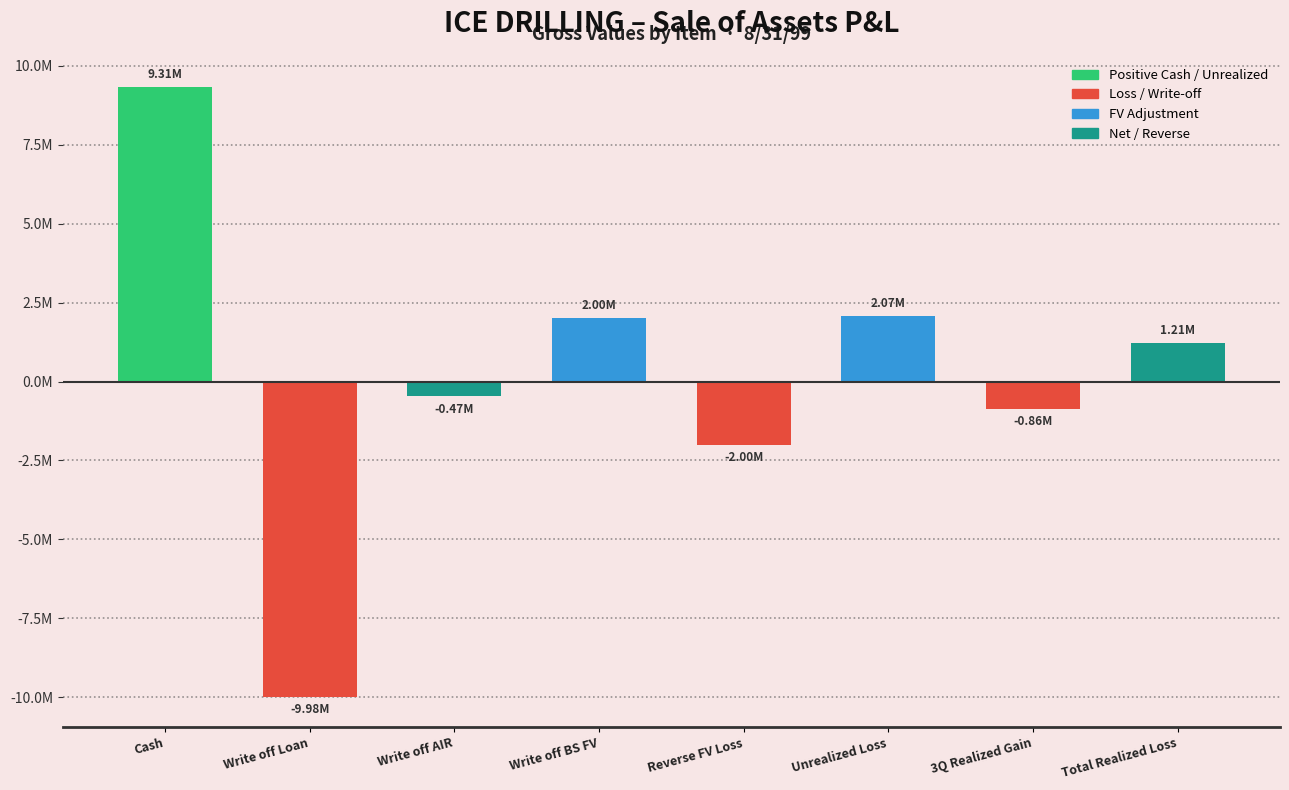

Are the bars horizontal?

No